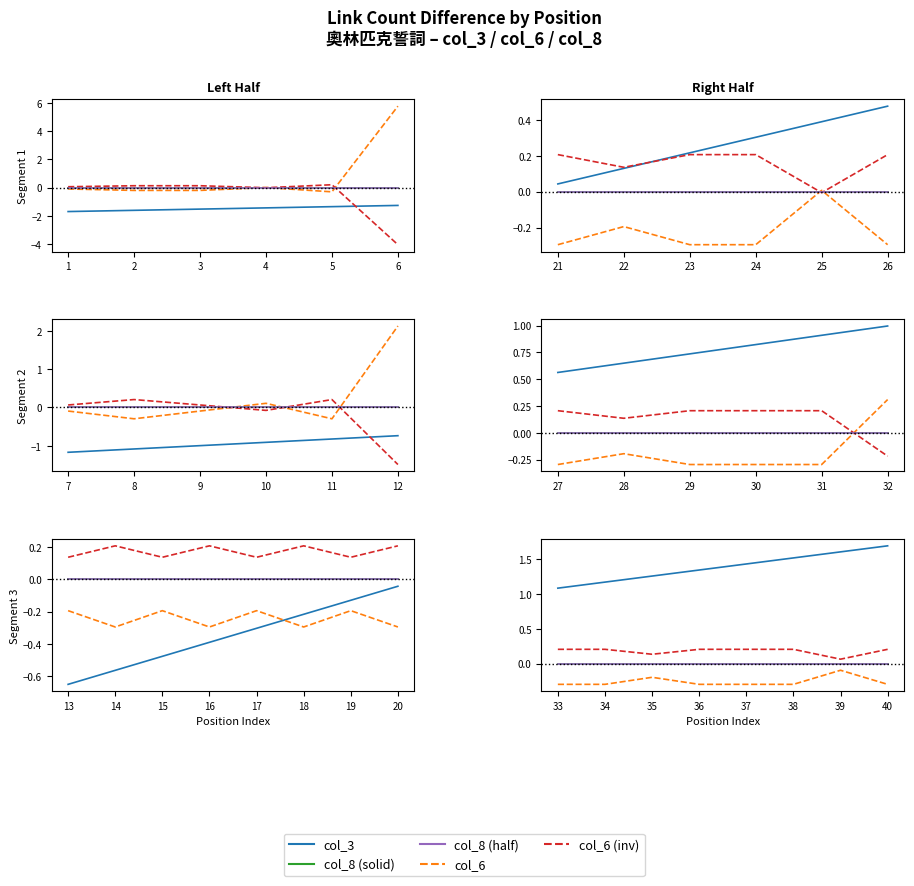

True or false: col_3 and col_8 (half) intersect in this chart.

False